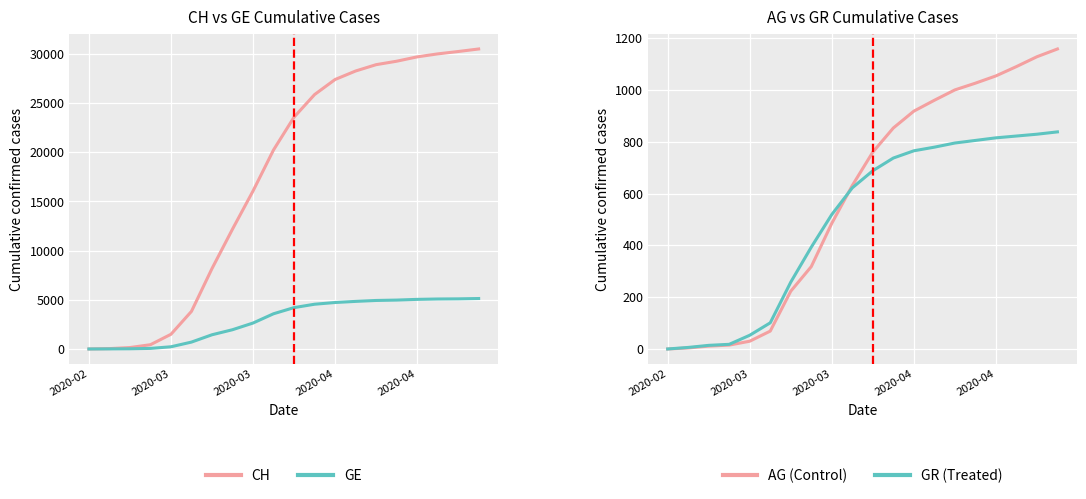

Rank the series at 2020-04 from lowest to highest value.

GR (Treated), AG (Control), GE, CH